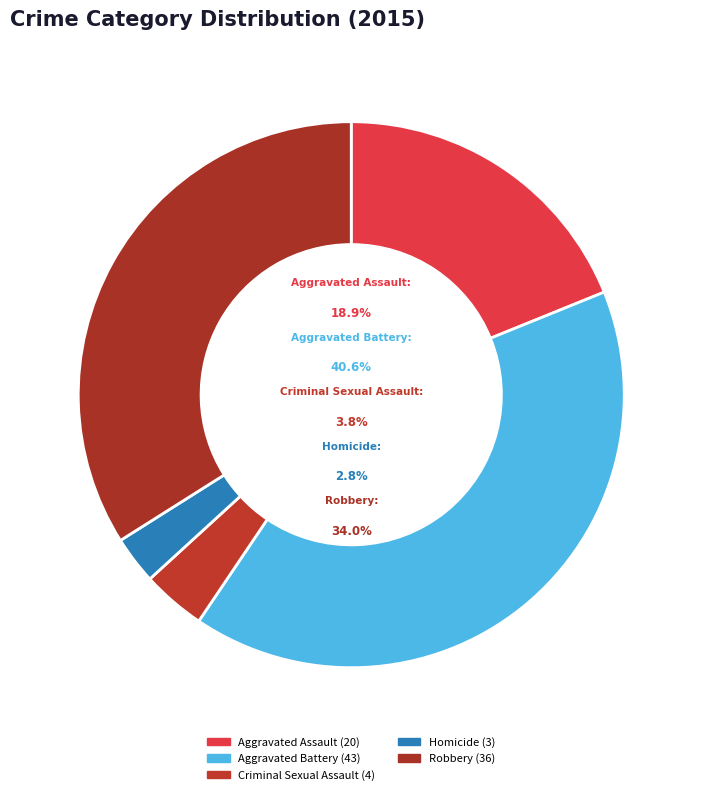

The Robbery slice represents 34% of the pie. True or false?

True